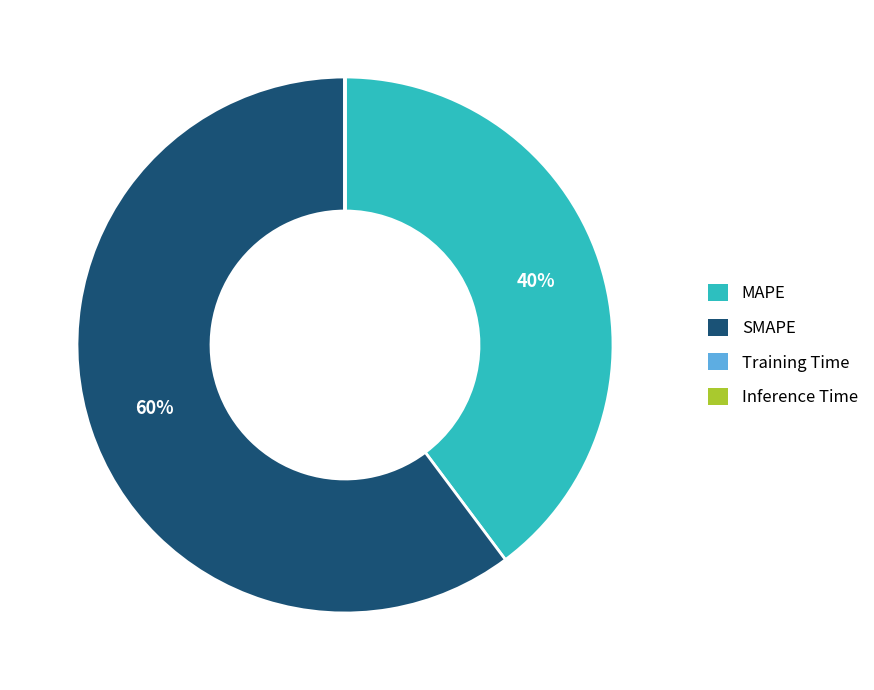

Does any single category account for the majority?

Yes